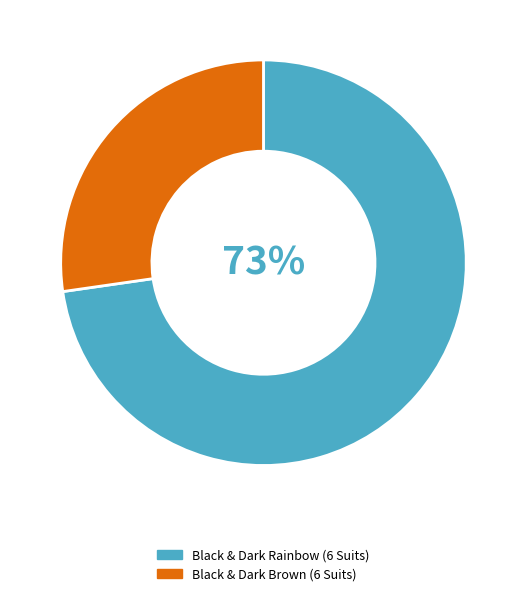

Is there a majority slice in this chart?

Yes